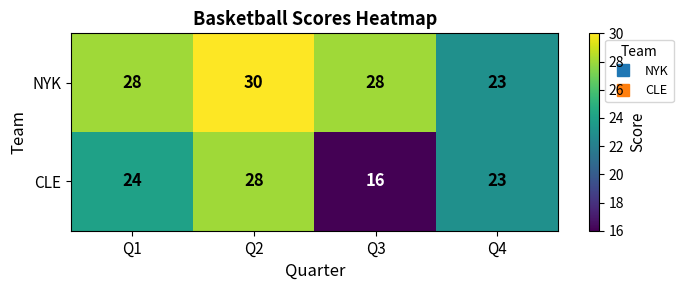

Which category has the highest value across all series?

Q2